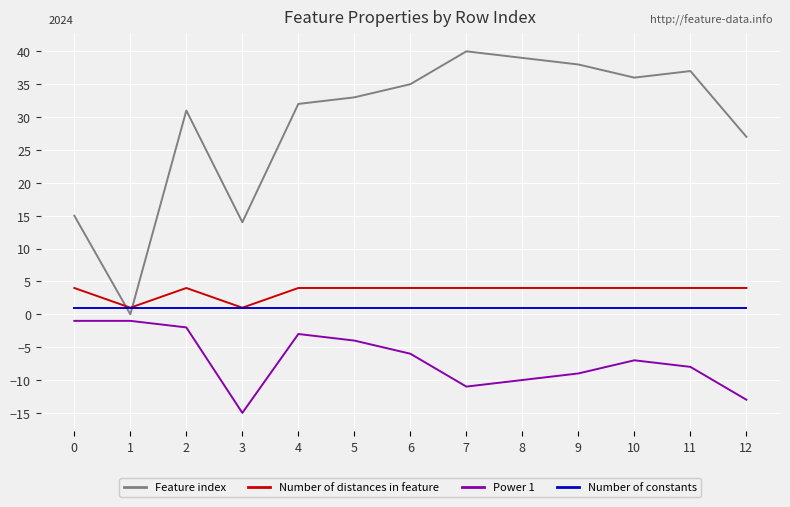

The Power 1 series shows -10 at 8. True or false?

True